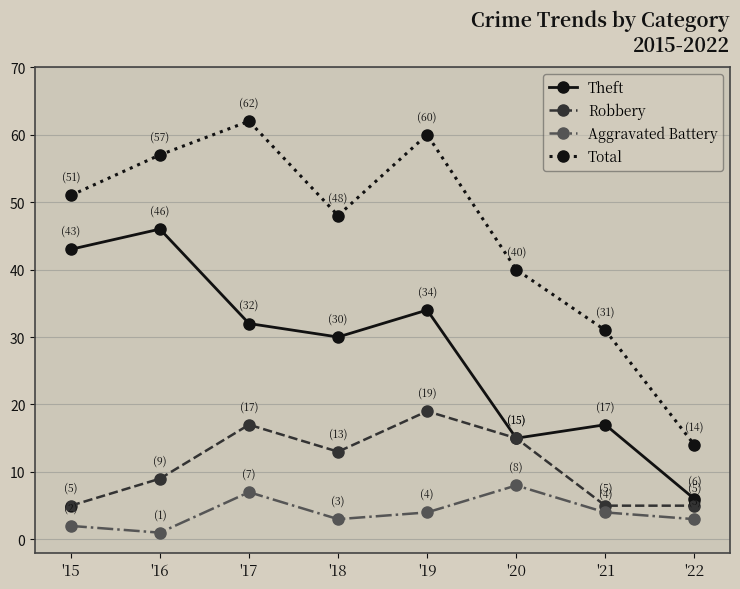

At how many categories does at least one series exceed 23?

7